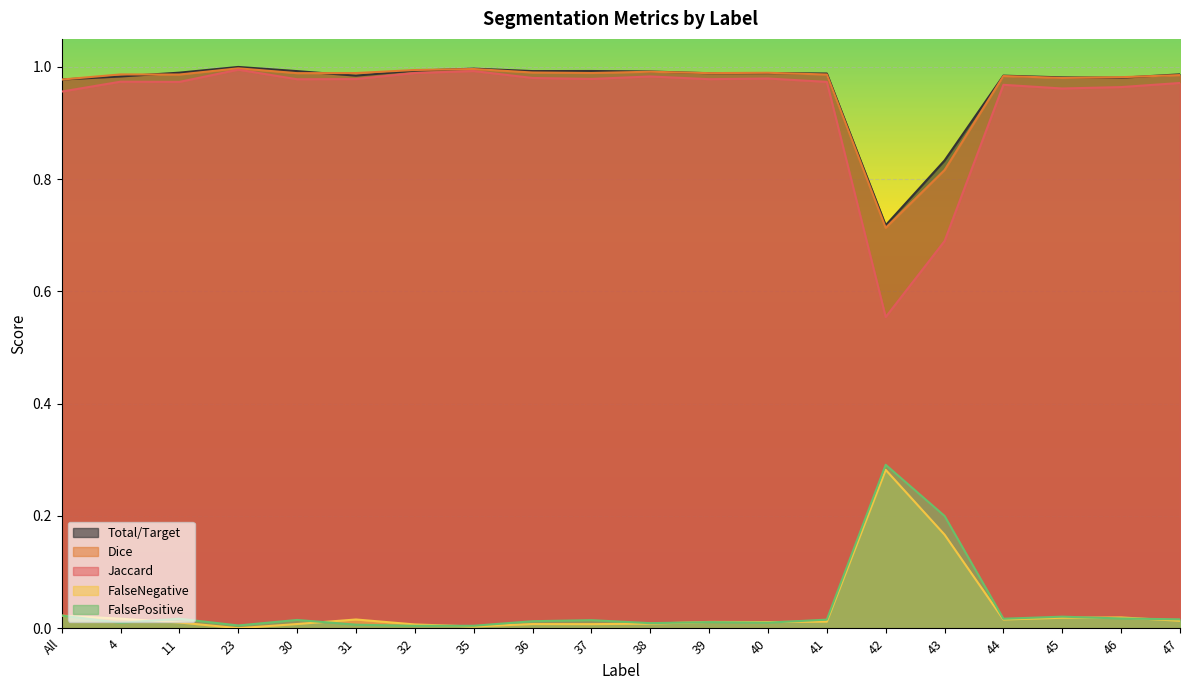

Is the value of Total/Target at 38 greater than the value of FalseNegative at 45?

Yes